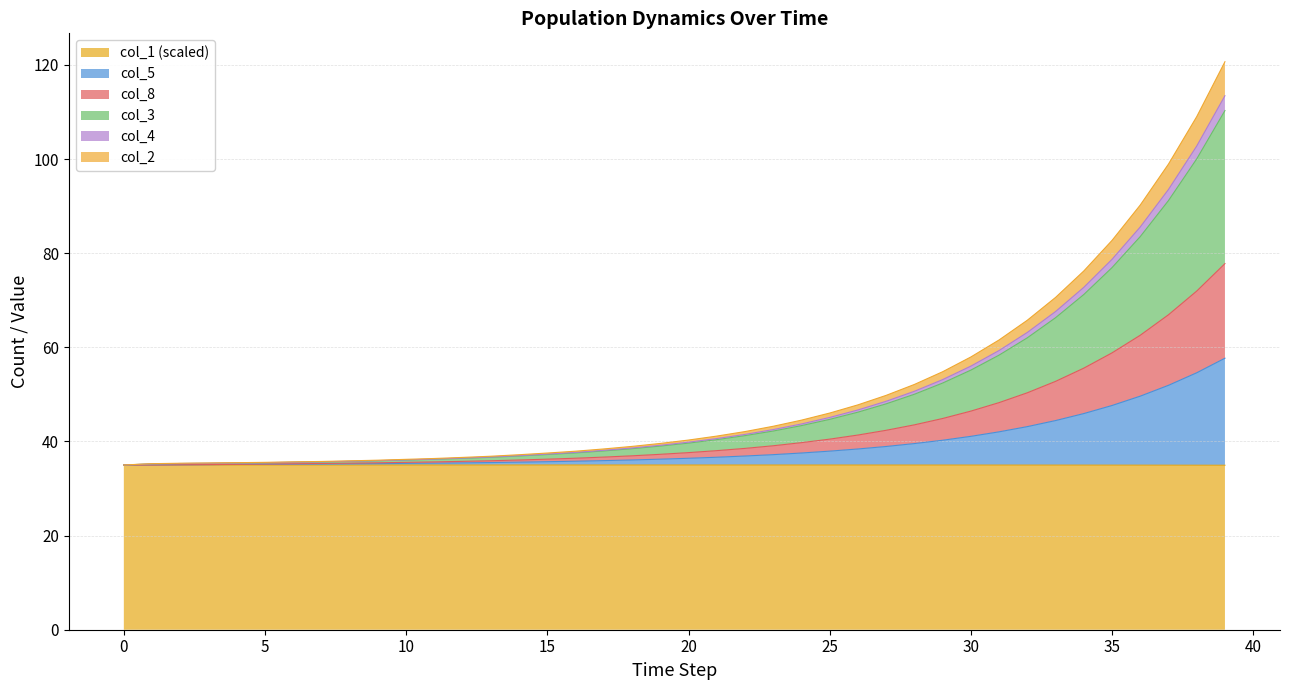

What is the maximum value for col_1 (scaled)?

35.0